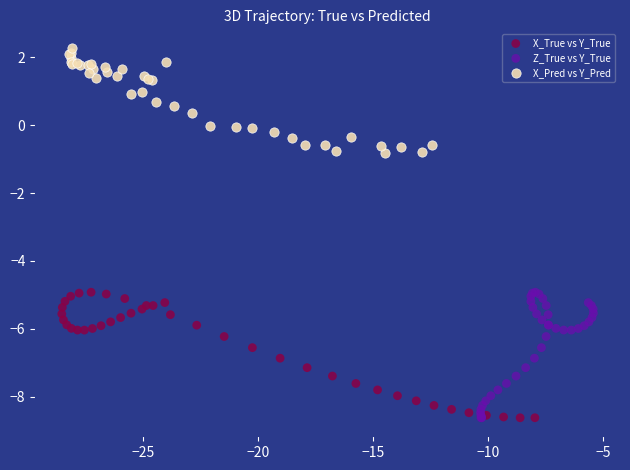

What are all the series names shown in the legend?

X_True vs Y_True, Z_True vs Y_True, X_Pred vs Y_Pred